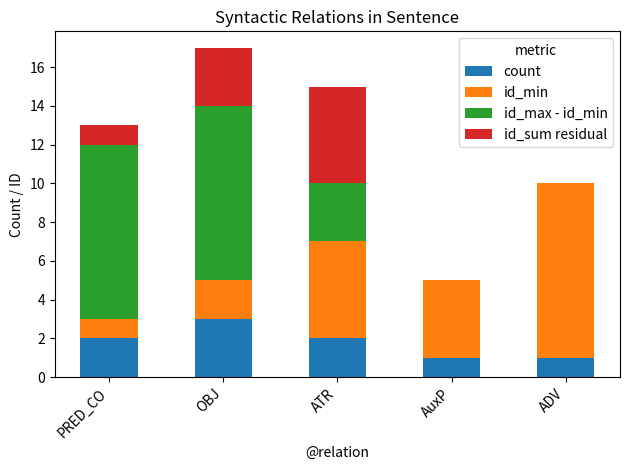

How many data points does each series have?

5